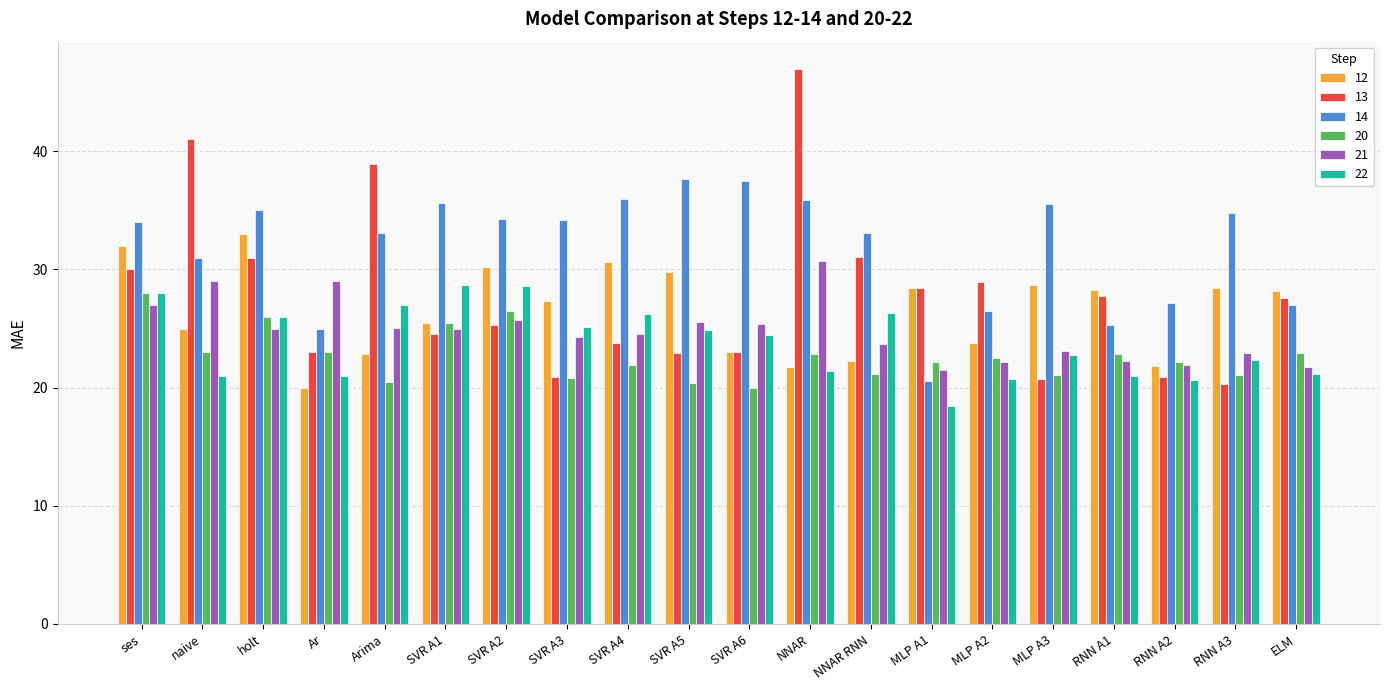

What is the label of the 9th bar from the left?

SVR A4